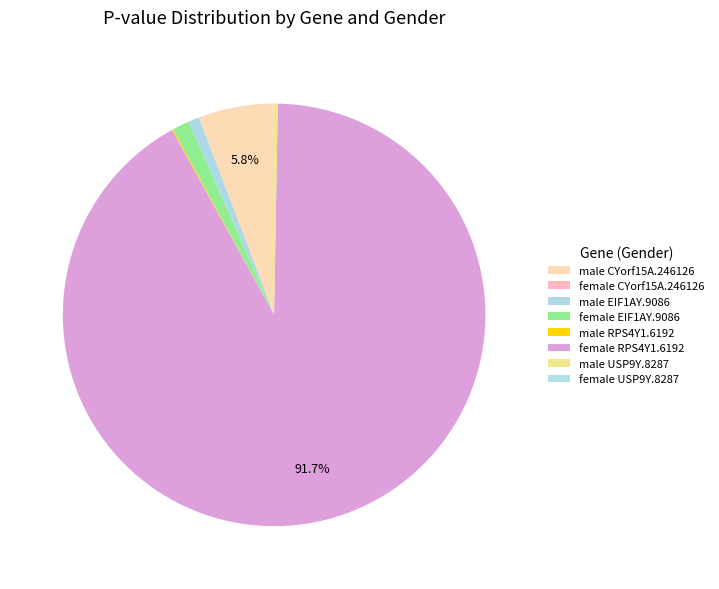

Rank the categories by value from highest to lowest.

female RPS4Y1.6192, male CYorf15A.246126, female EIF1AY.9086, male EIF1AY.9086, male USP9Y.8287, male RPS4Y1.6192, female USP9Y.8287, female CYorf15A.246126